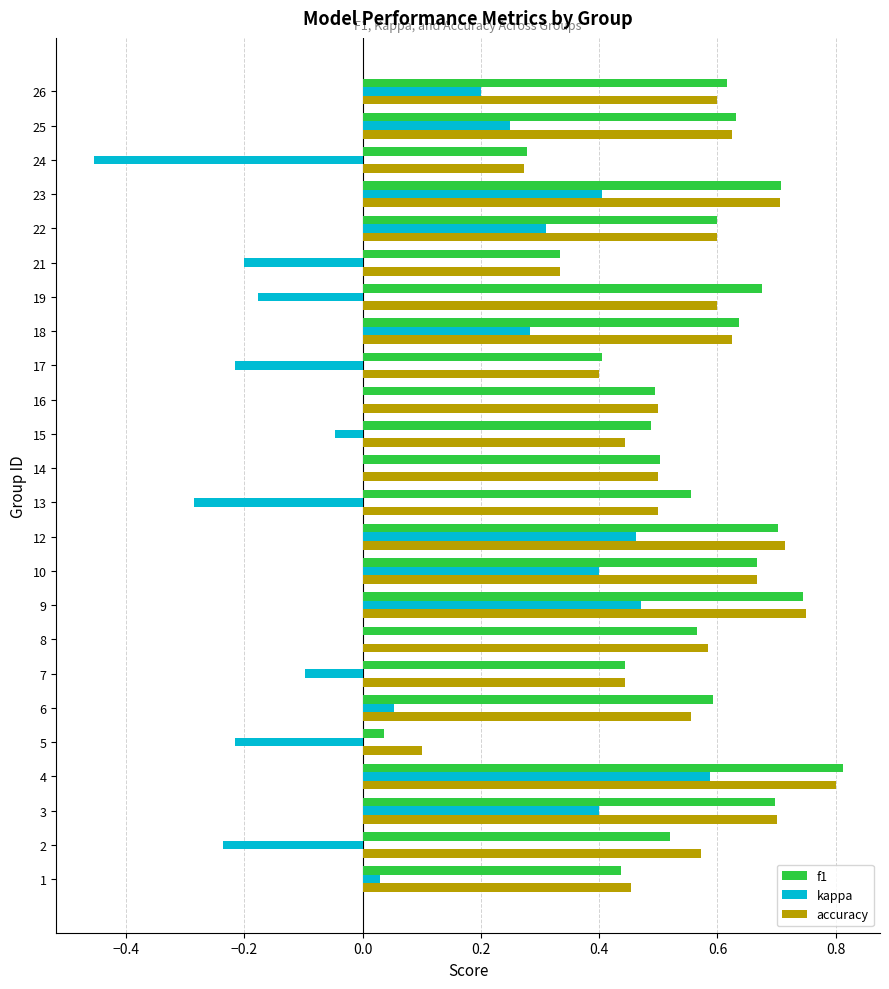

Which category has the highest value in the accuracy series?

4